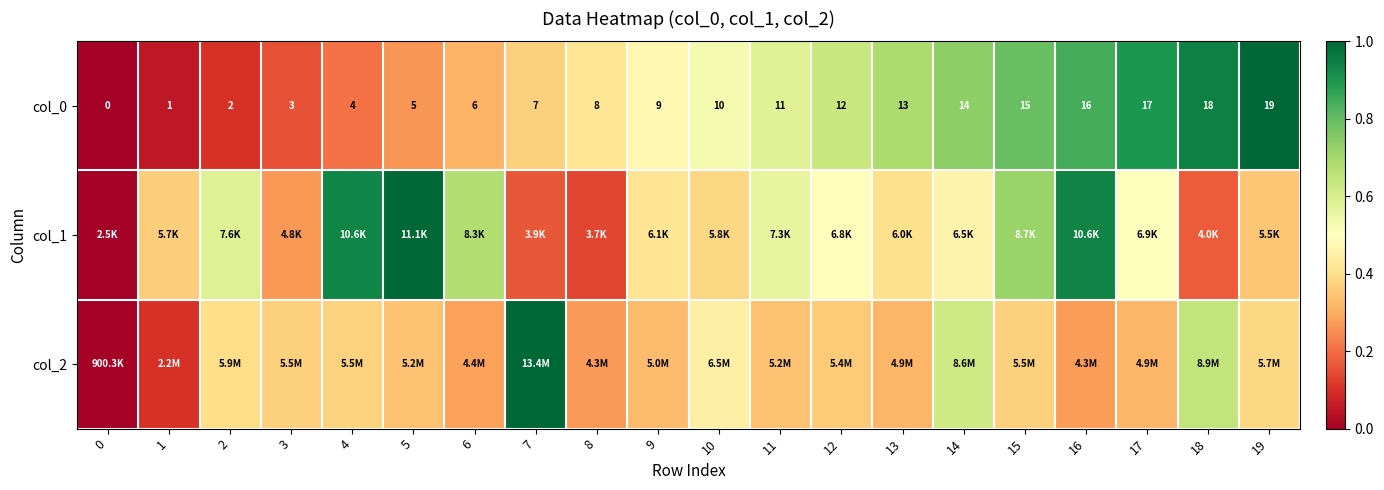

List the series in order of their peak value, lowest first.

col_0, col_1, col_2